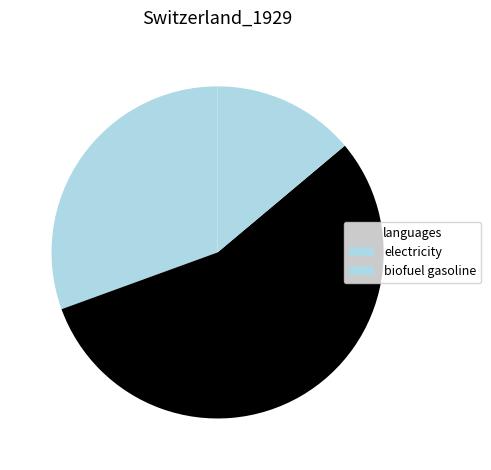

How many segments does this pie chart have?

3